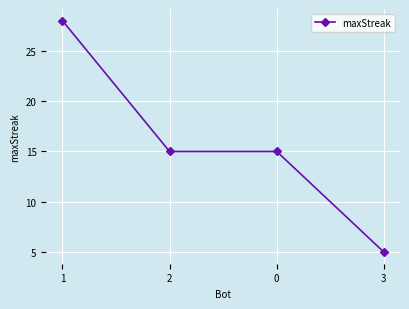

Which category has the lowest value across all series?

3